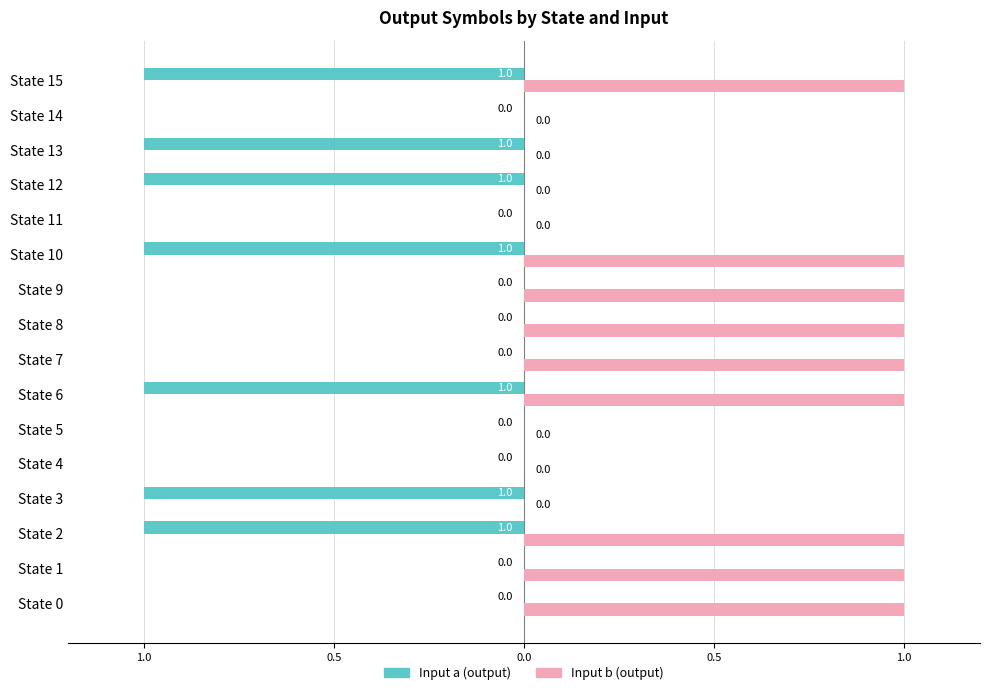

What are all the series names shown in the legend?

Input a (output), Input b (output)